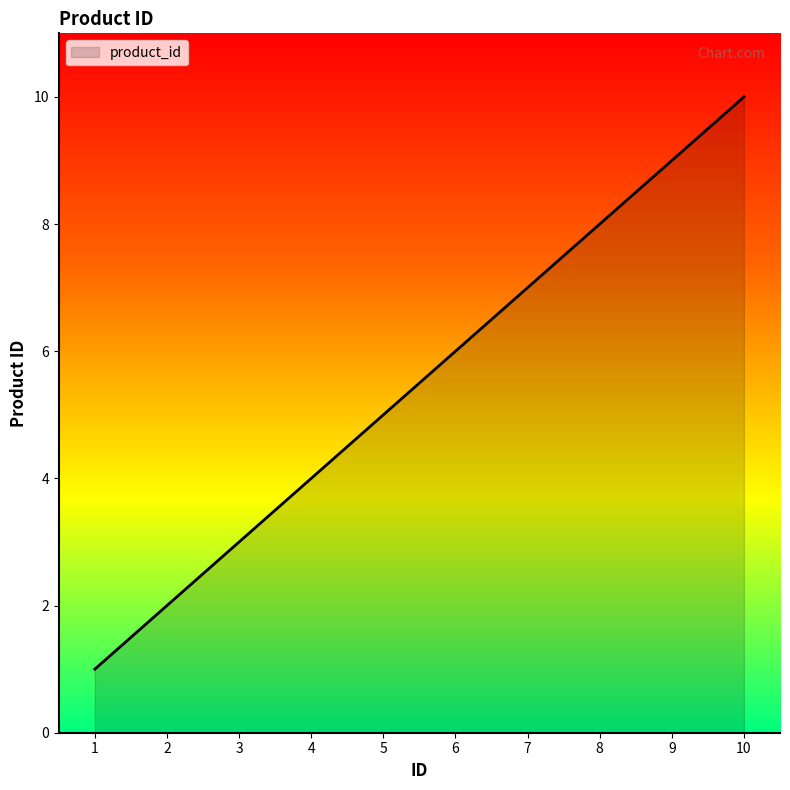

At which category does the chart reach its peak across all series?

10